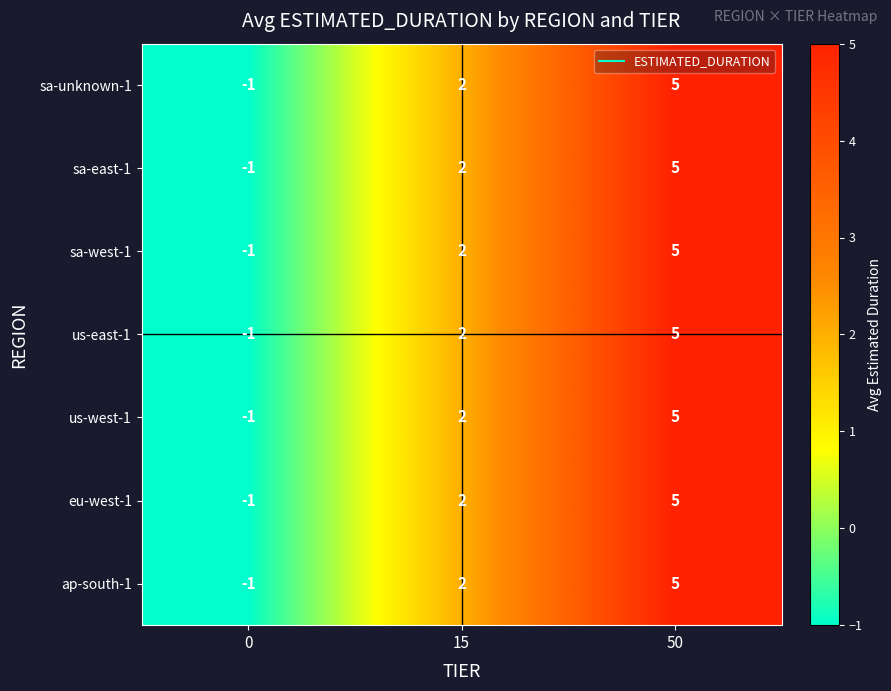

True or false: sa-west-1 has a value of 1 at 15.

False